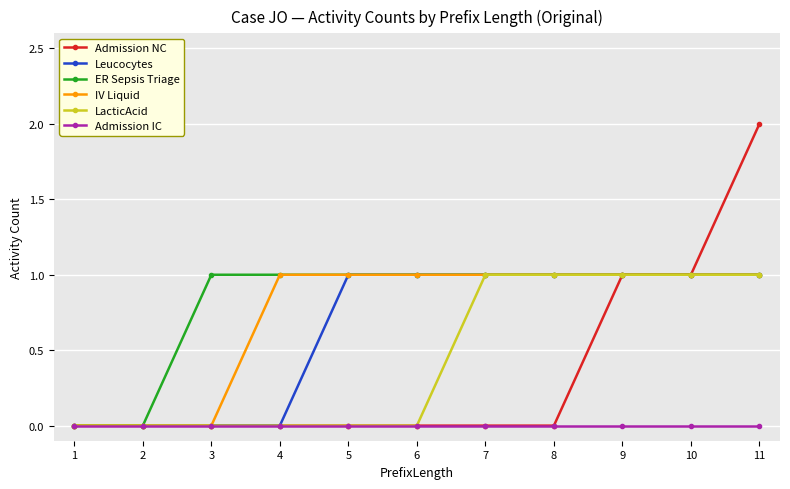

Is the value of Admission IC at 5 greater than the value of IV Liquid at 7?

No